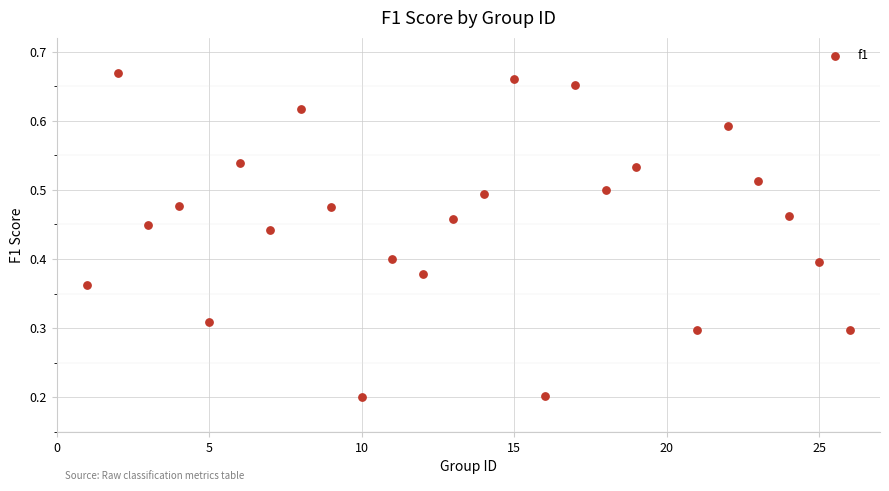

What is the range of X values (max minus min)?

25.0